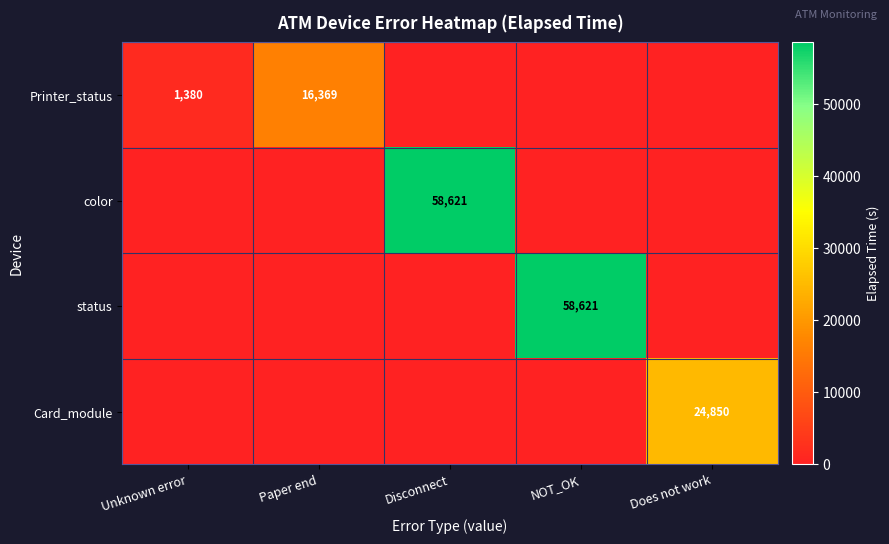

Is it true that Printer_status equals 1806 at Unknown error?

False